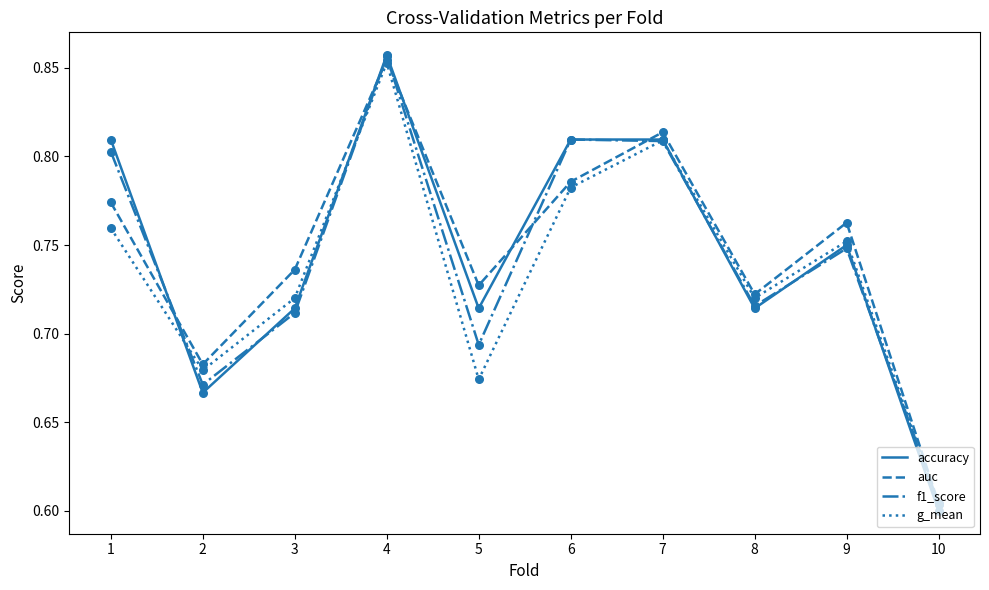

Which series has the largest range (max minus min)?

accuracy